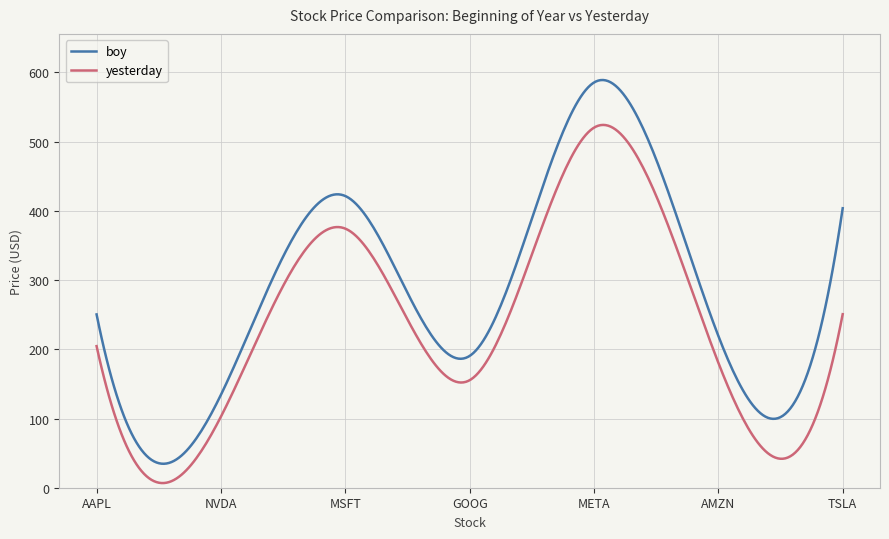

What is the maximum value shown in the chart?

589.1